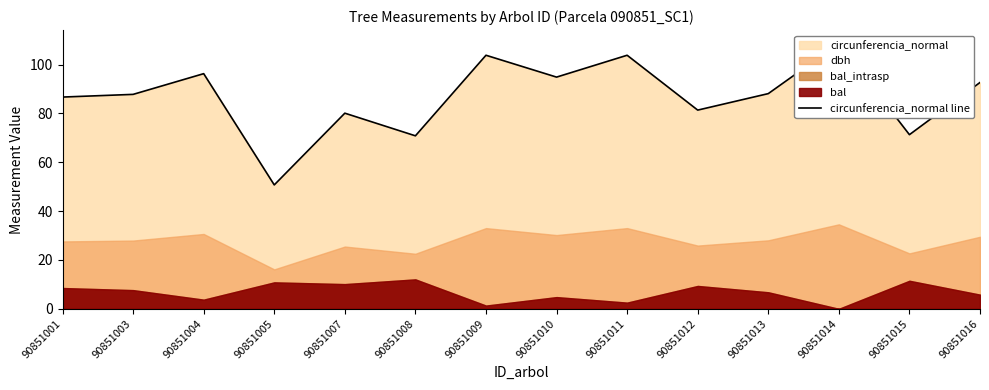

Reading right to left, list all the values displayed in this chart.

90851016=92.7	90851015=71.3	90851014=108.7	90851013=88.1	90851012=81.4	90851011=103.8	90851010=94.9	90851009=103.8	90851008=70.8	90851007=80.1	90851005=50.7	90851004=96.3	90851003=87.8	90851001=86.7